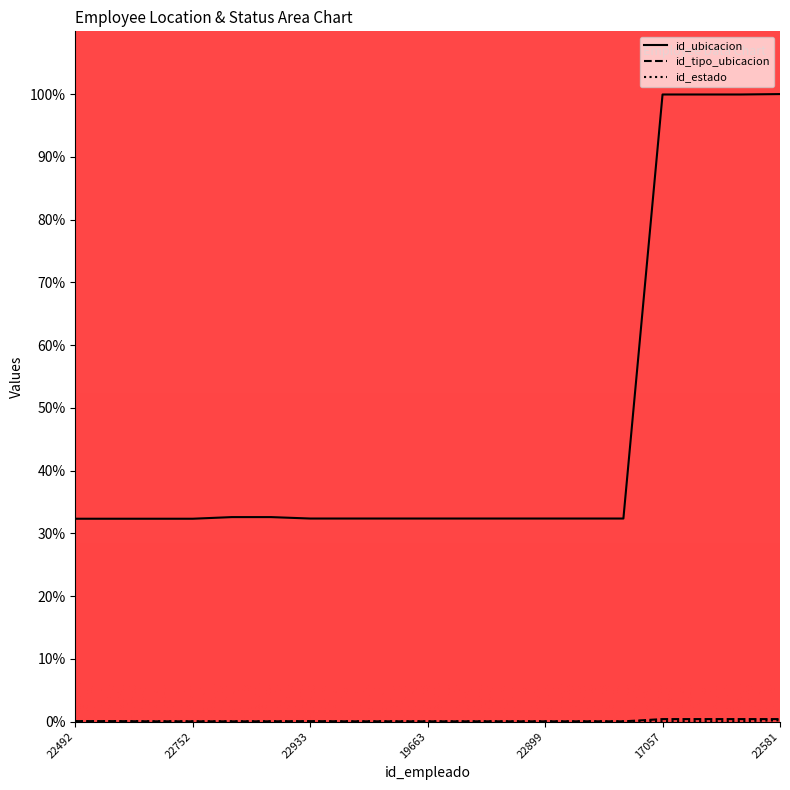

True or false: id_estado and id_ubicacion cross at least once.

False